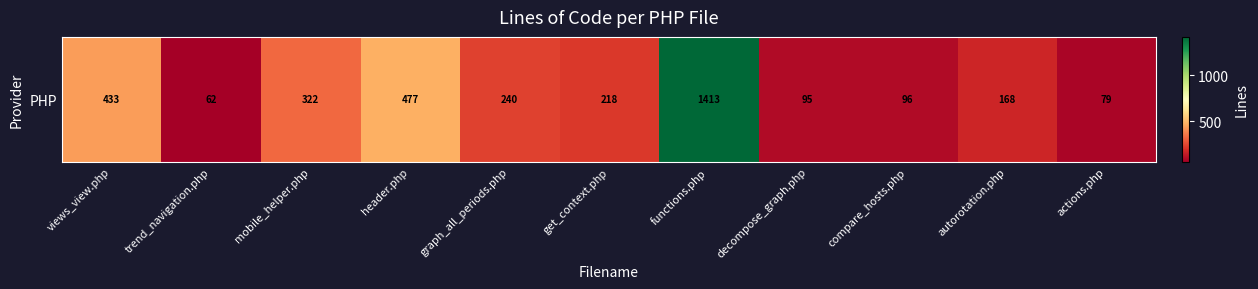

Is it true that the value at header.php is 477?

True